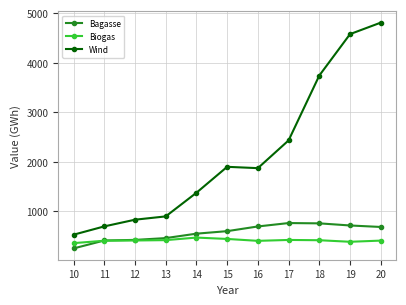

How many categories are shown in the chart?

11